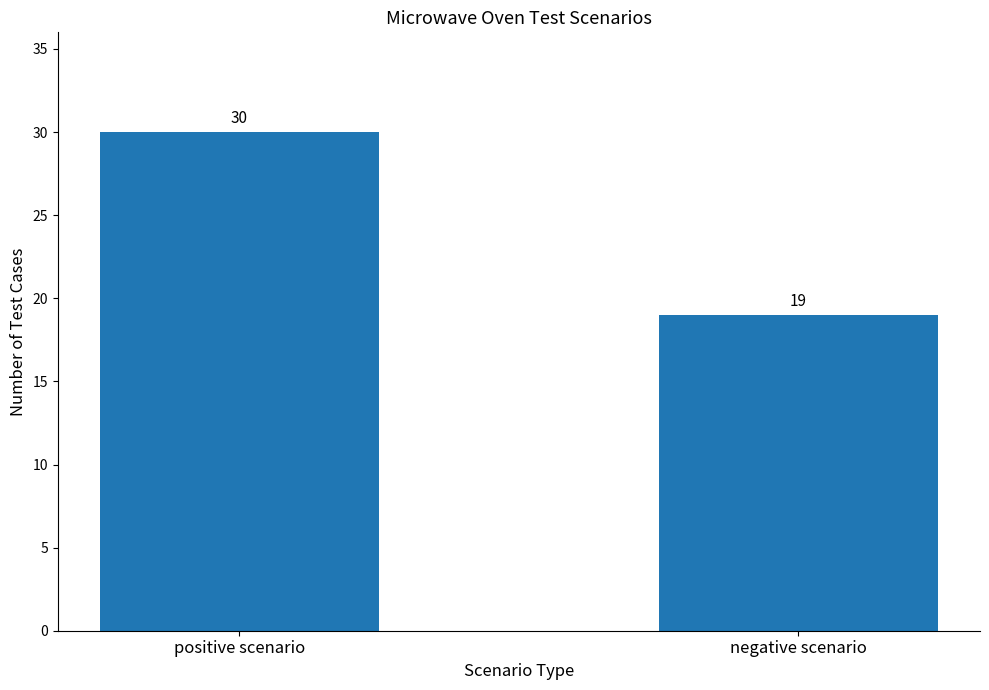

What is the value of the 2nd bar from the left?

19